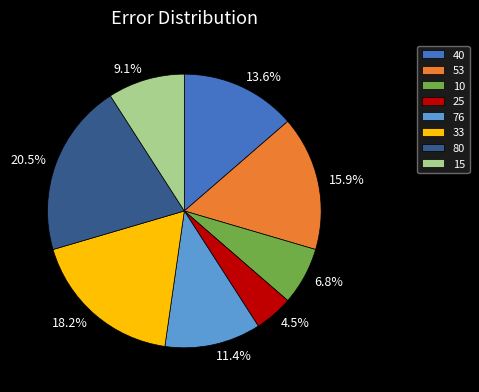

What portion of the pie excludes 15?

90.9%